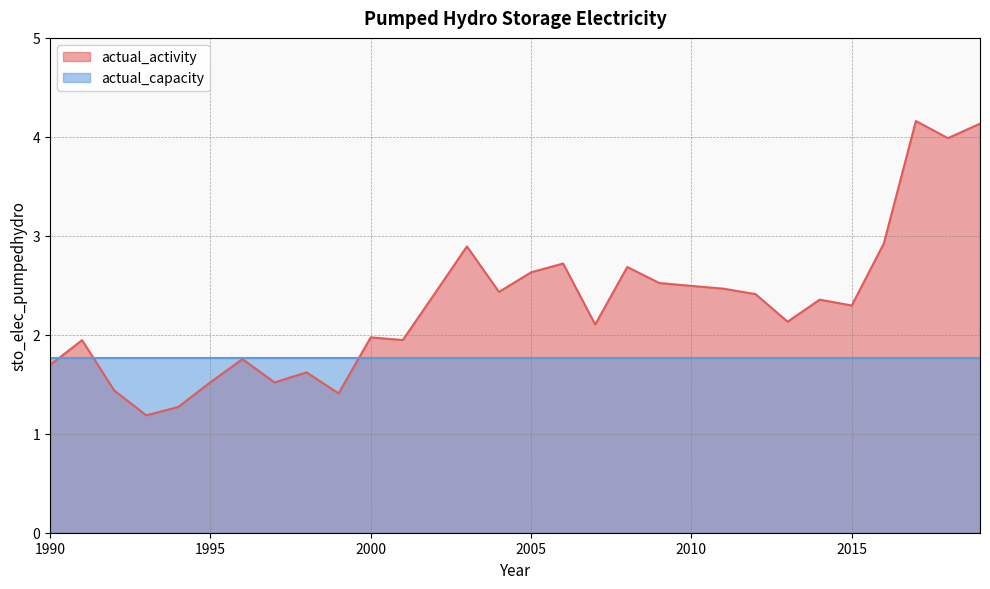

What is the value of the 6th point from the left?

1.5